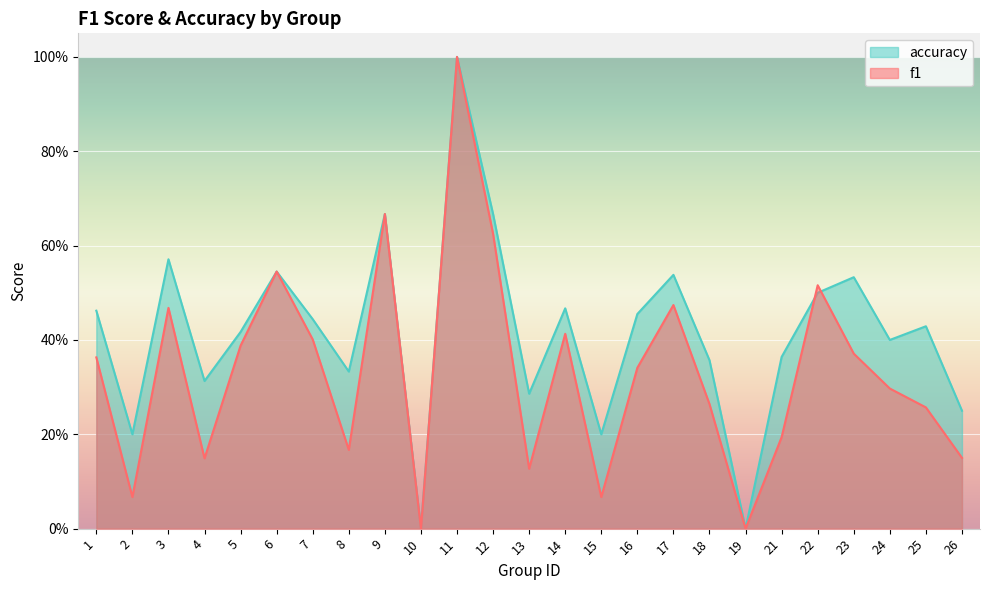

What is the total value across all series at 7?

0.8